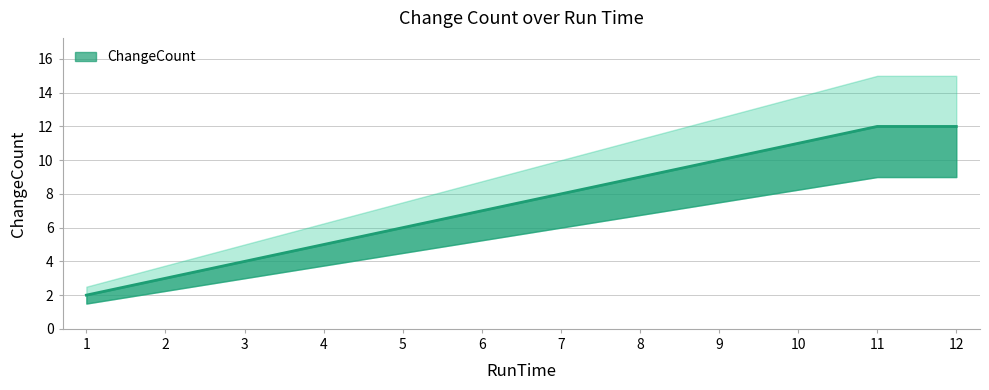

How many lines are shown in the chart?

1